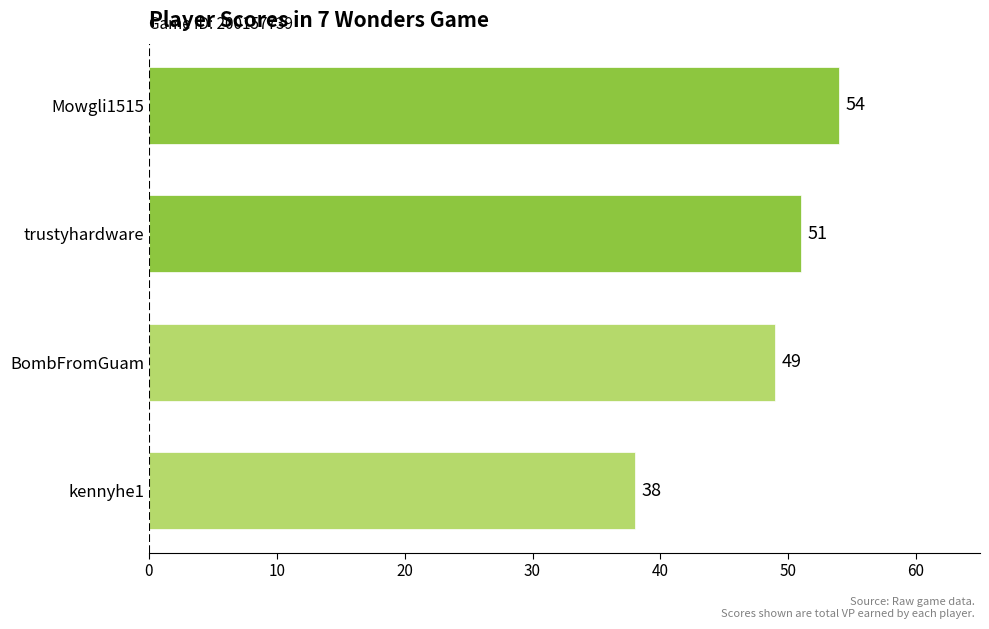

What is the minimum value shown in the chart?

38